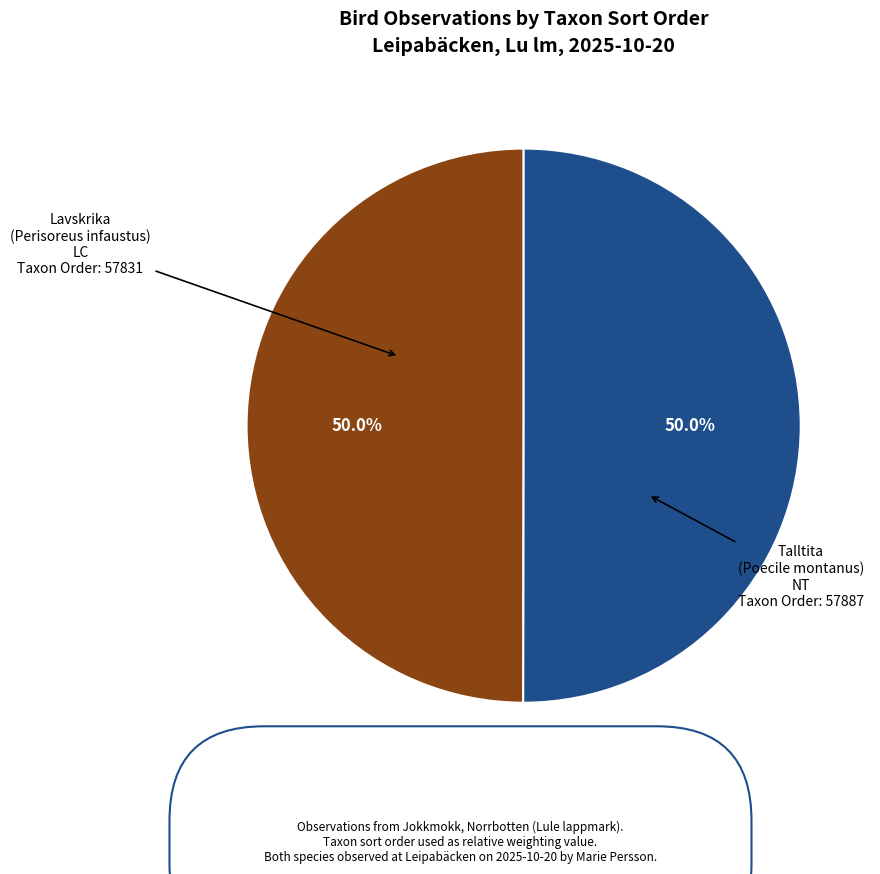

To the nearest percent, what is the average slice percentage?

50%